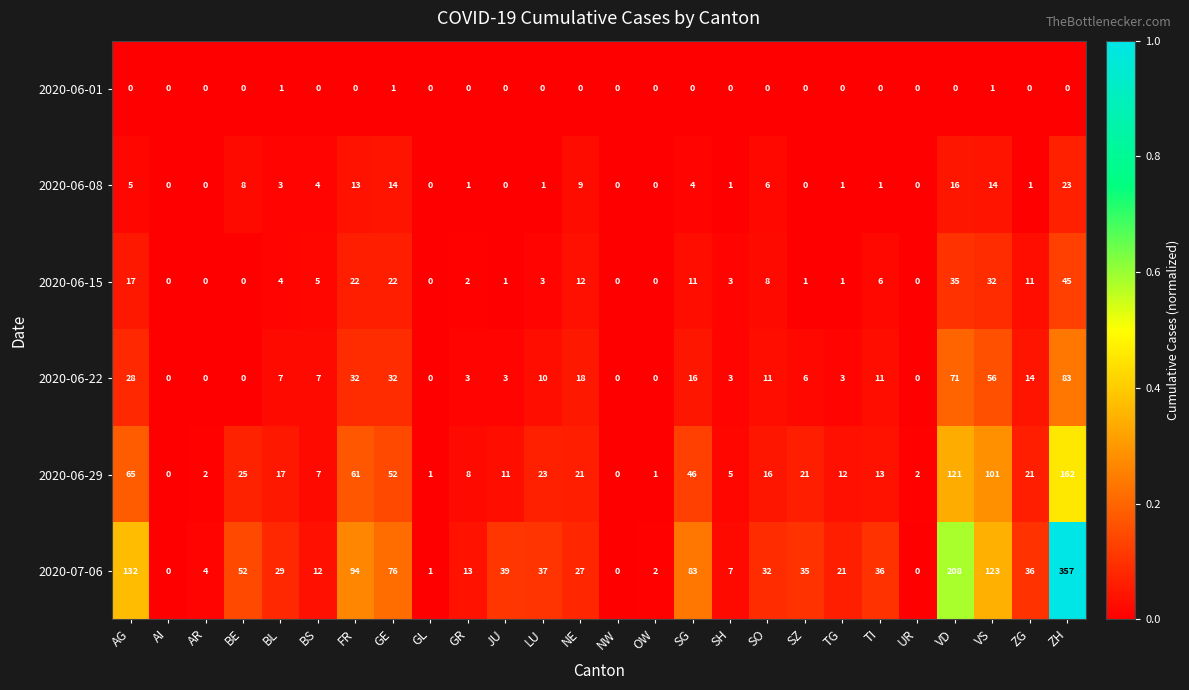

What is the difference between the 2020-06-15 values at GE and ZH?

23